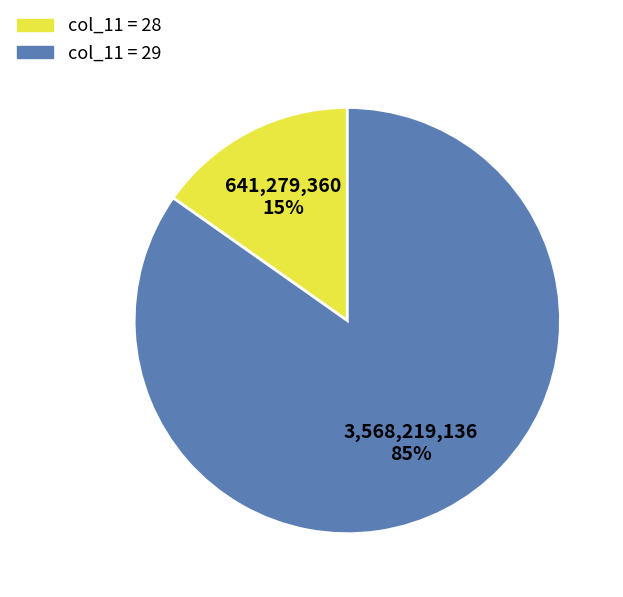

Is there any slice that represents more than half of the pie?

Yes